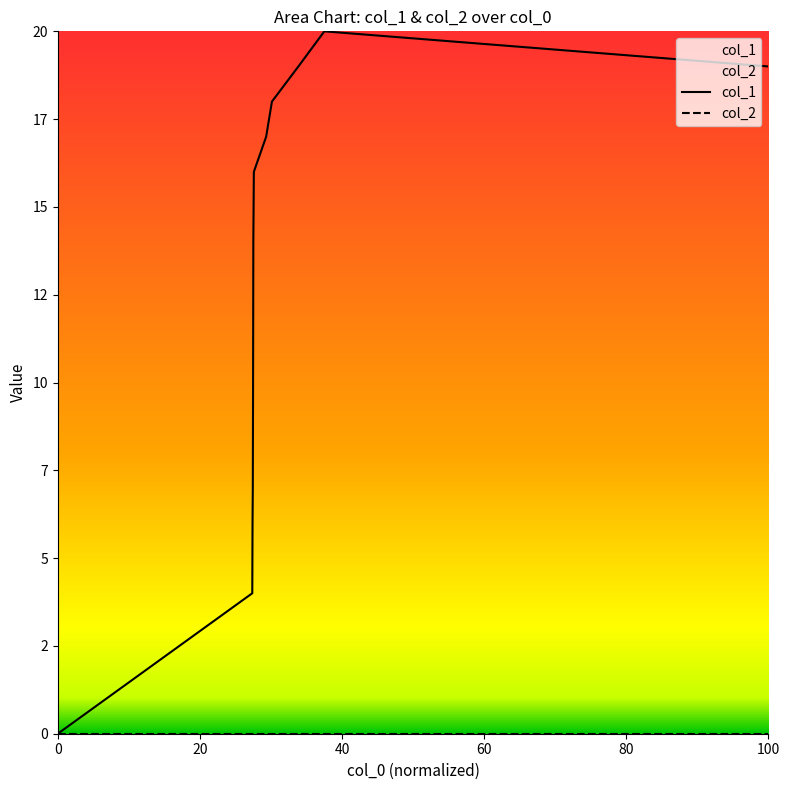

How many data points are above 15?

6